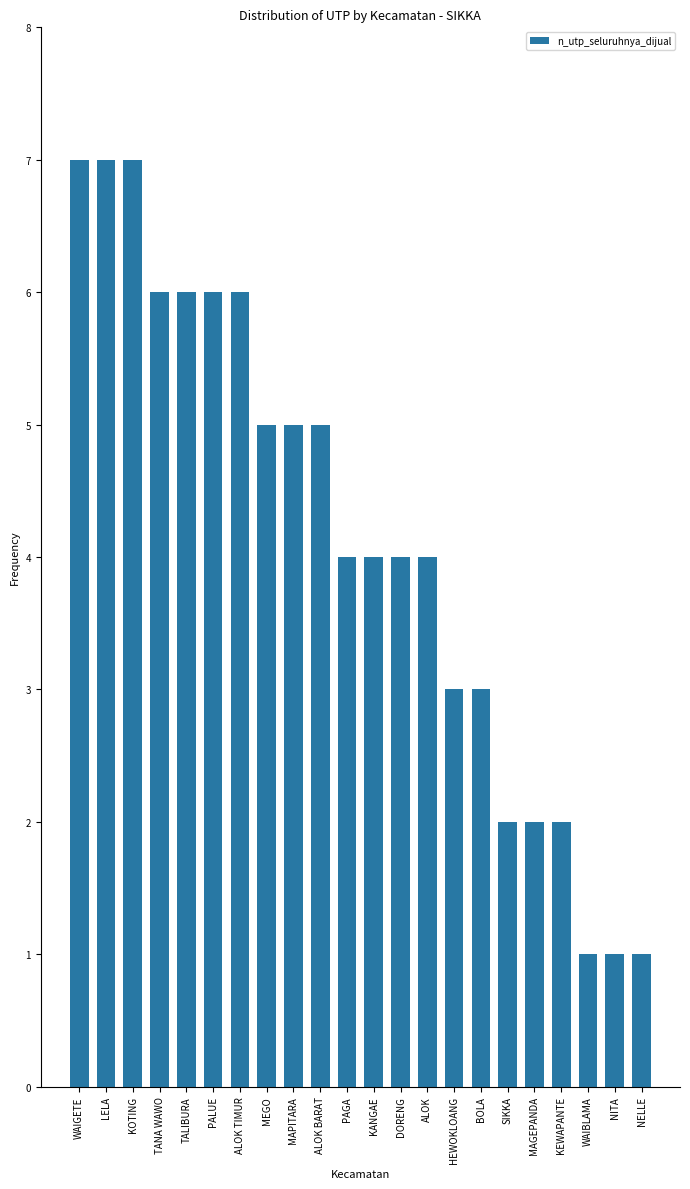

Approximately how many times larger is the value at MAGEPANDA compared to ALOK BARAT?

0.4